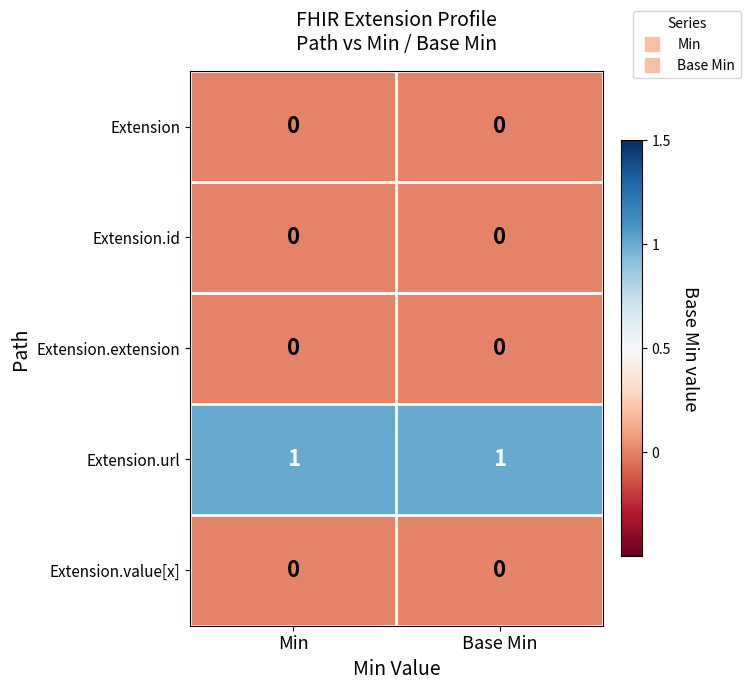

Which series has the largest total across all categories?

Extension.url